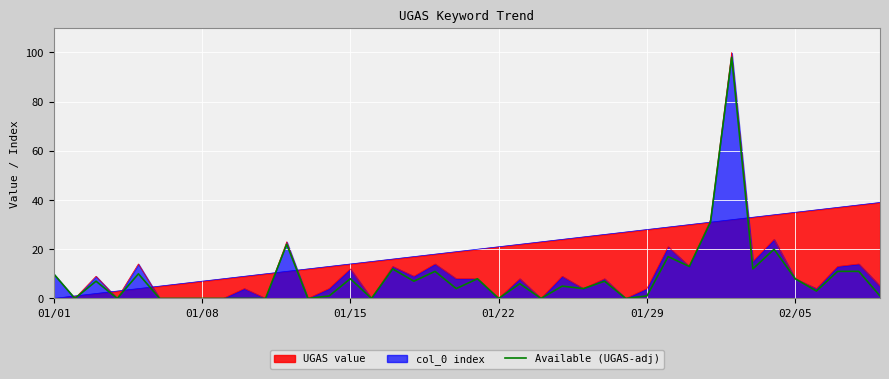

What is the maximum value shown in the chart?

100